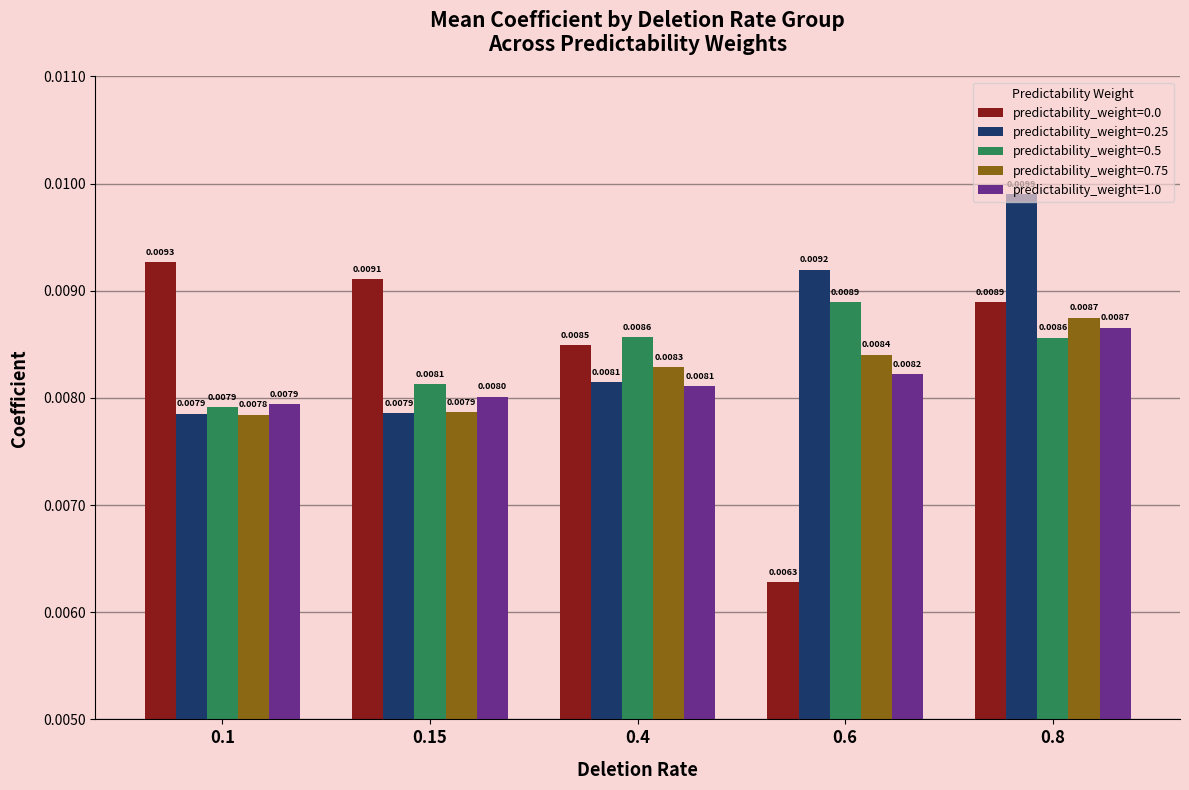

Between 0.15 and 0.8, which series saw the biggest shift?

predictability_weight=0.25